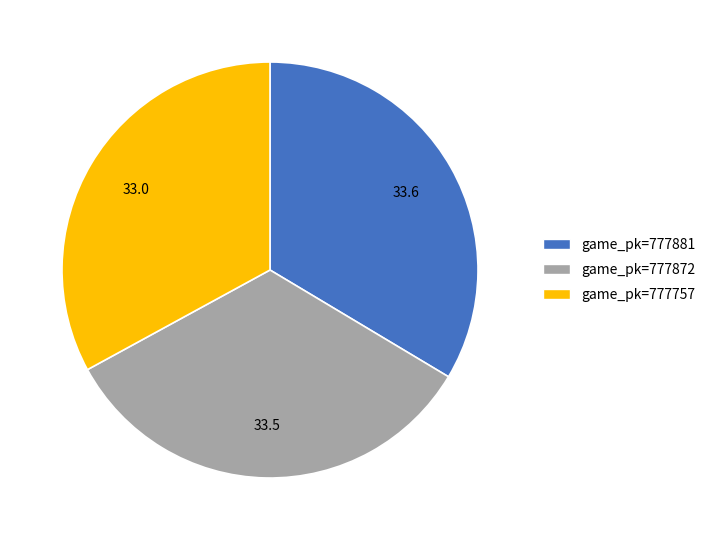

Is there a majority slice in this chart?

No